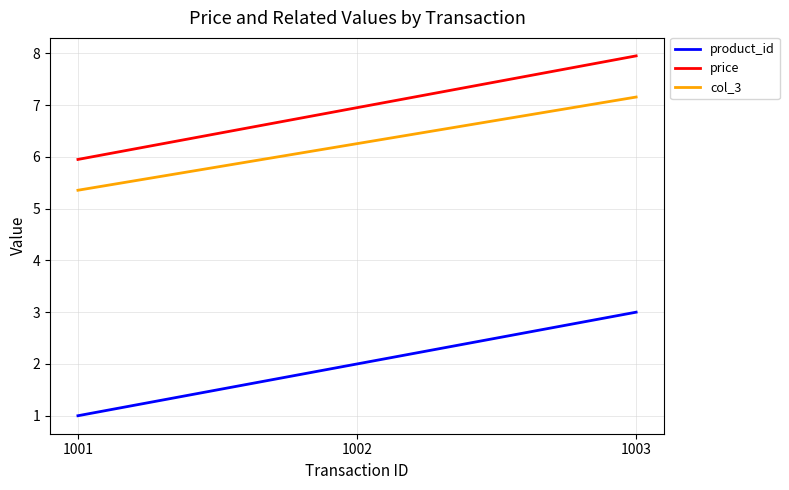

At which label does product_id reach its minimum?

1001